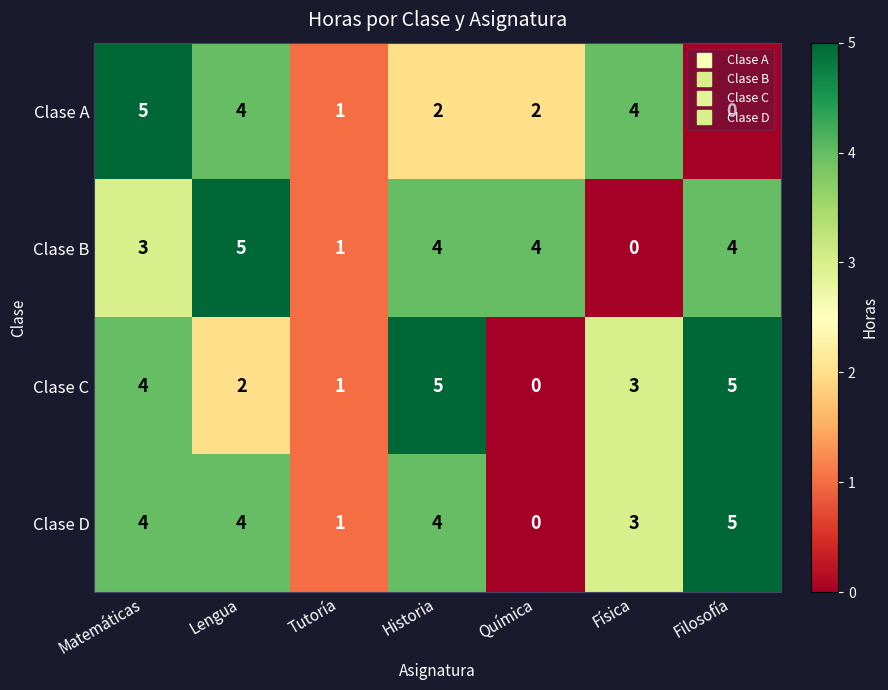

What is the difference between the highest and lowest values at Filosofía?

5